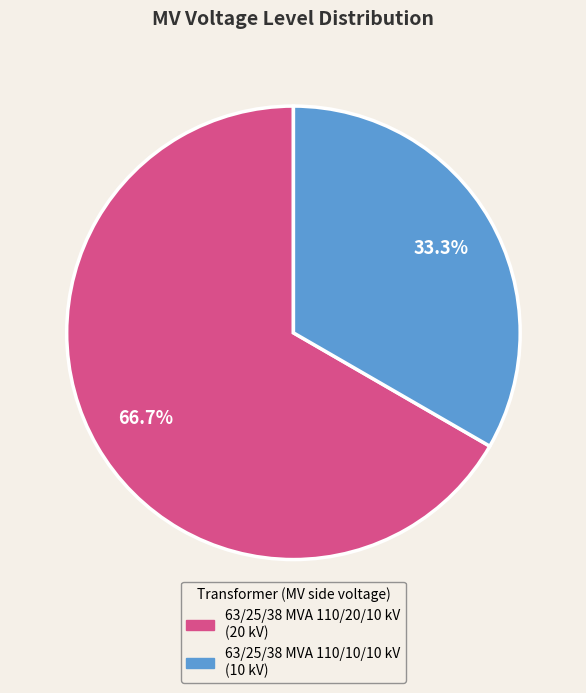

To the nearest percent, what is the average slice percentage?

50%